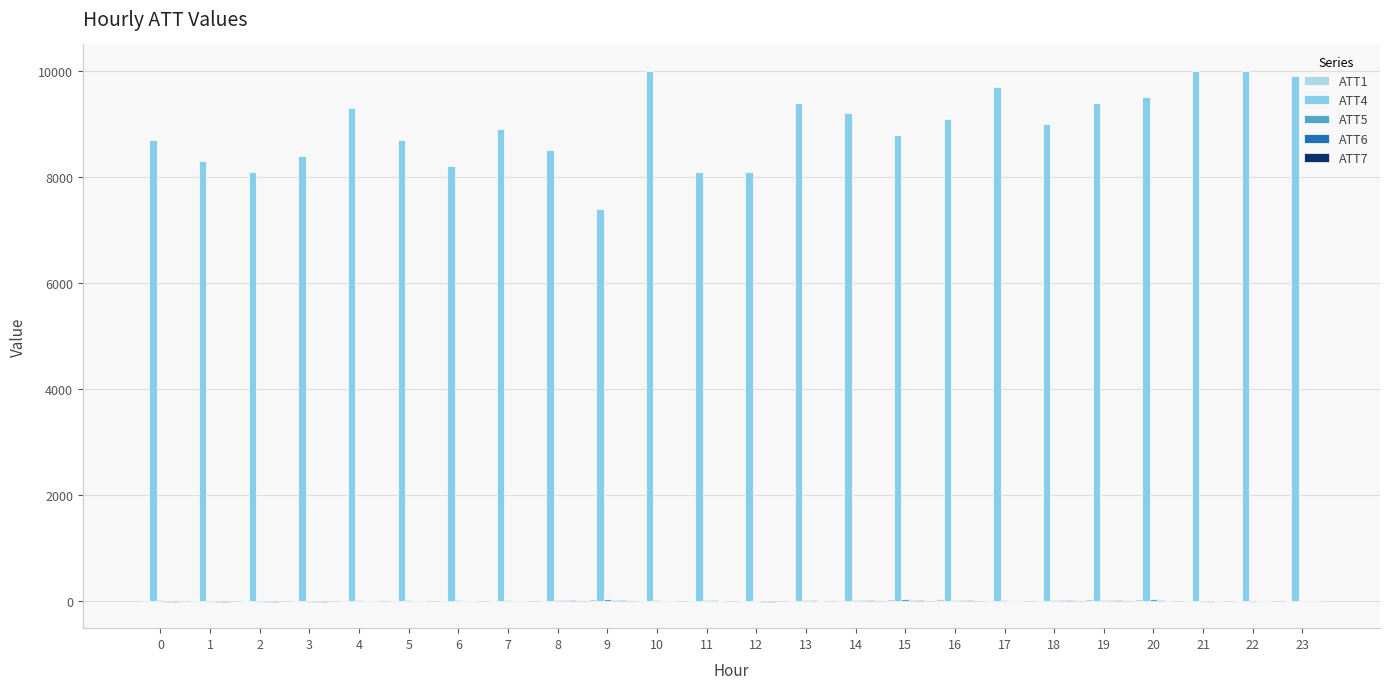

What is the sum of all ATT4 values?

214700.0